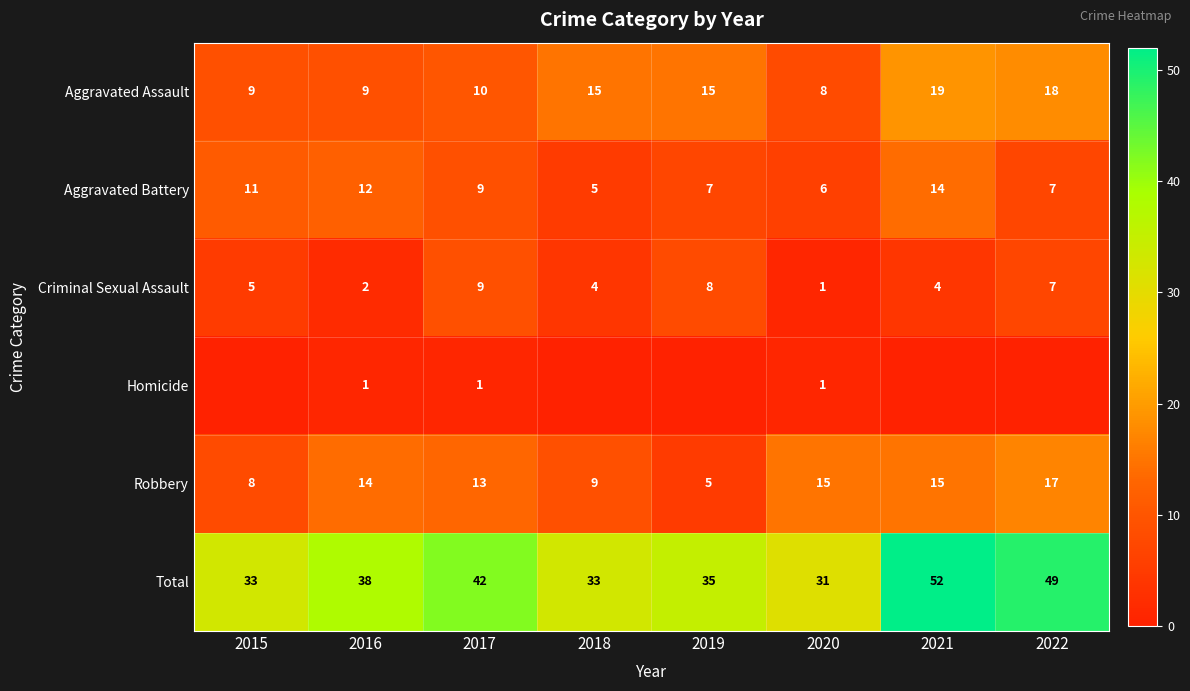

What is the maximum value shown in the chart?

52